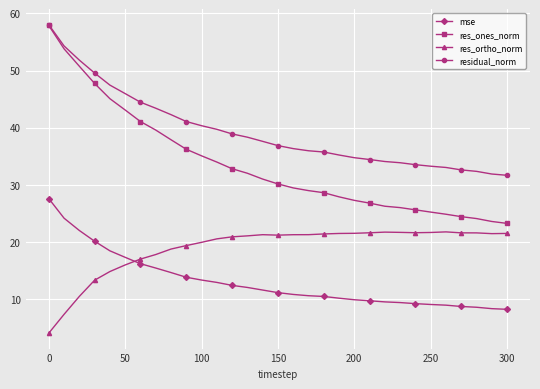

How many times do res_ortho_norm and mse cross each other?

1